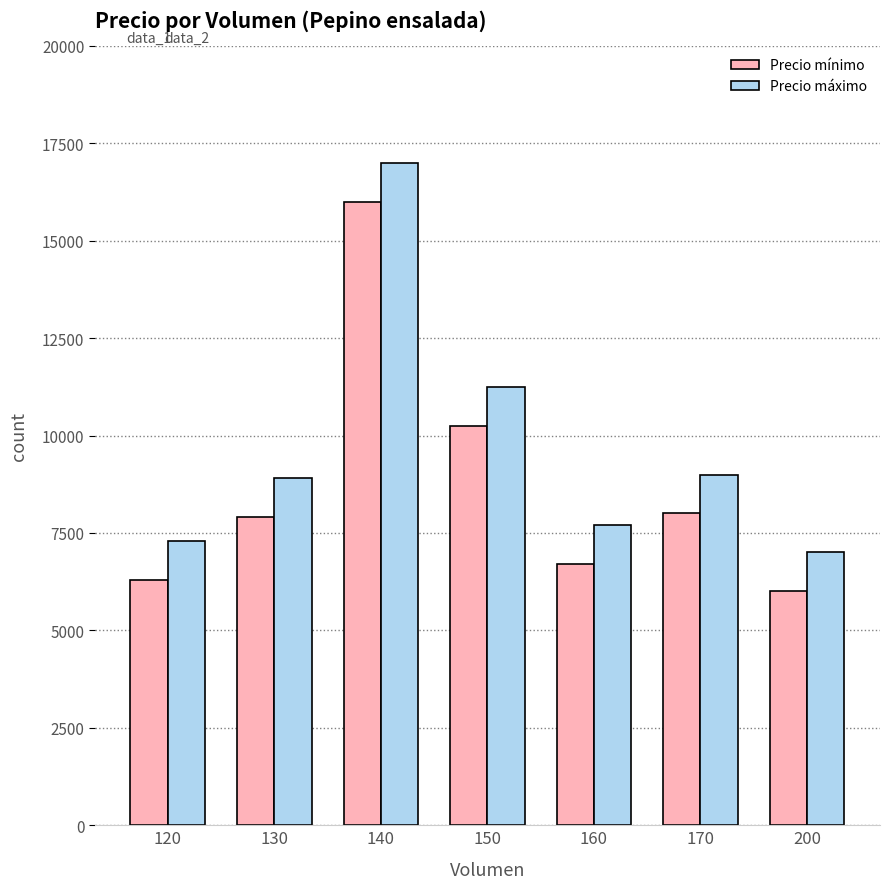

True or false: Precio mínimo has a value of 3020 at 160.

False